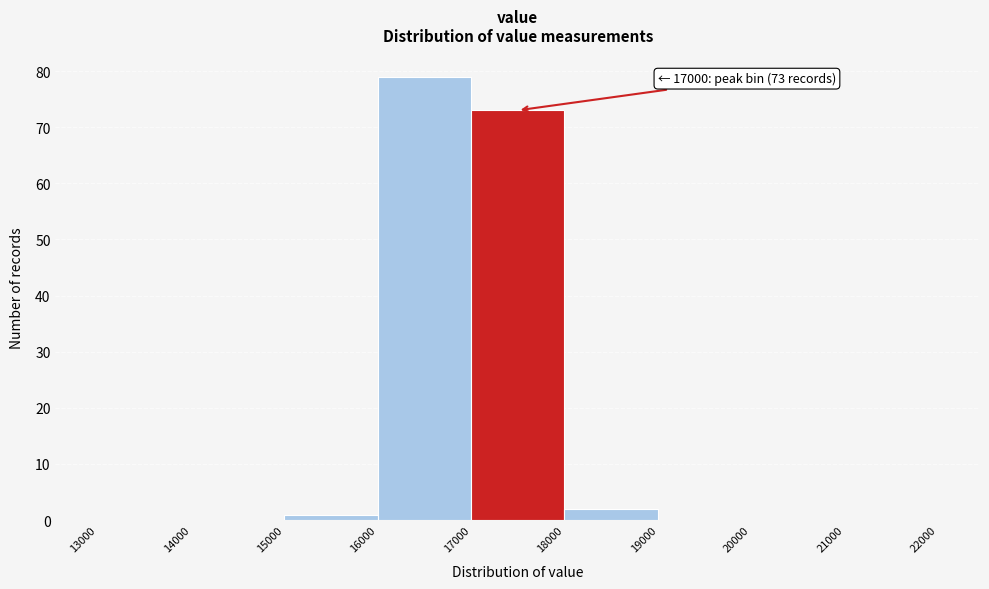

Which range on the x-axis has the tallest bar?

16000 to 17000